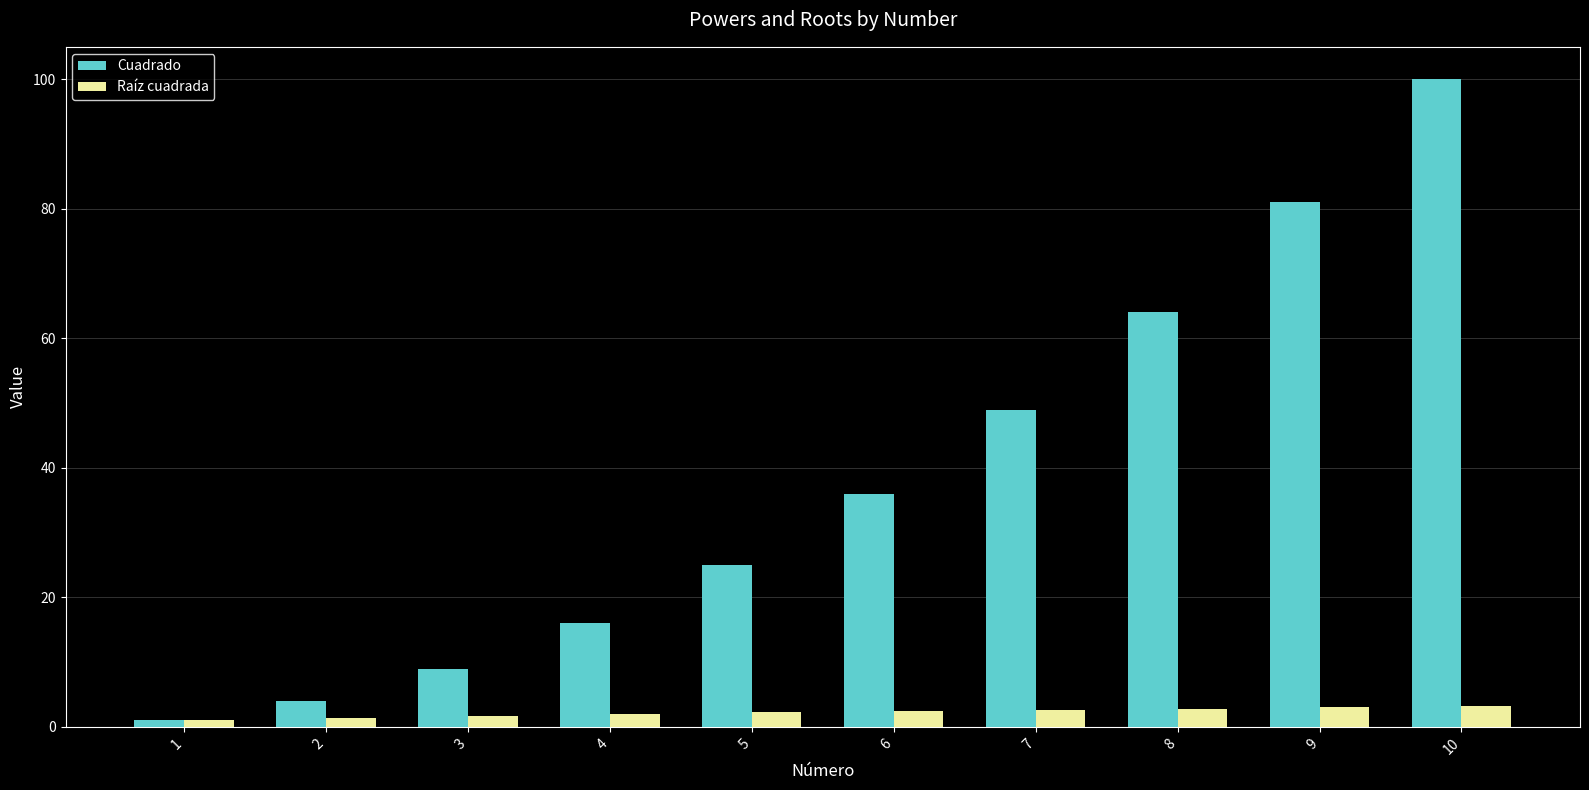

What is the difference between the second highest and second lowest values in the Cuadrado series?

77.0